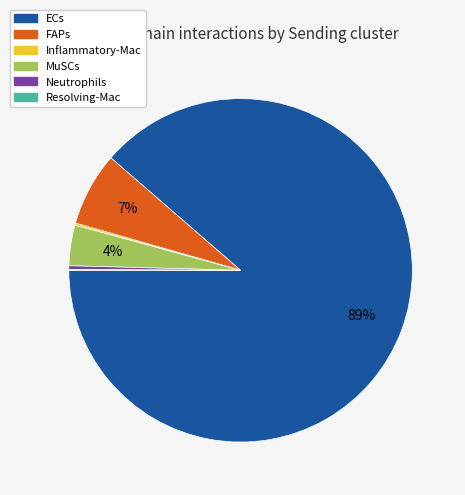

To the nearest percent, what percentage of the pie is MuSCs?

4%